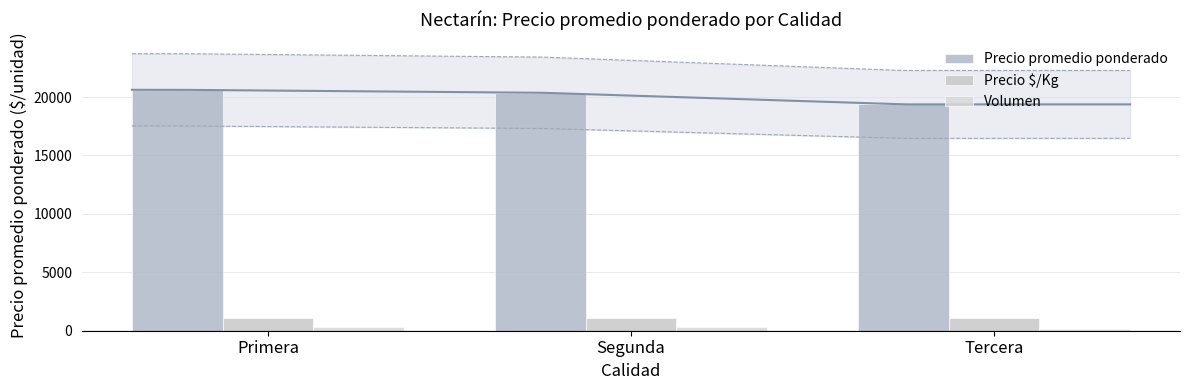

Reading left to right, extract all data points from this chart.

Precio promedio ponderado: Primera=20625	Segunda=20375	Tercera=19375
Precio $/Kg: Primera=1083	Segunda=1083	Tercera=1076
Volumen: Primera=354	Segunda=302	Tercera=160